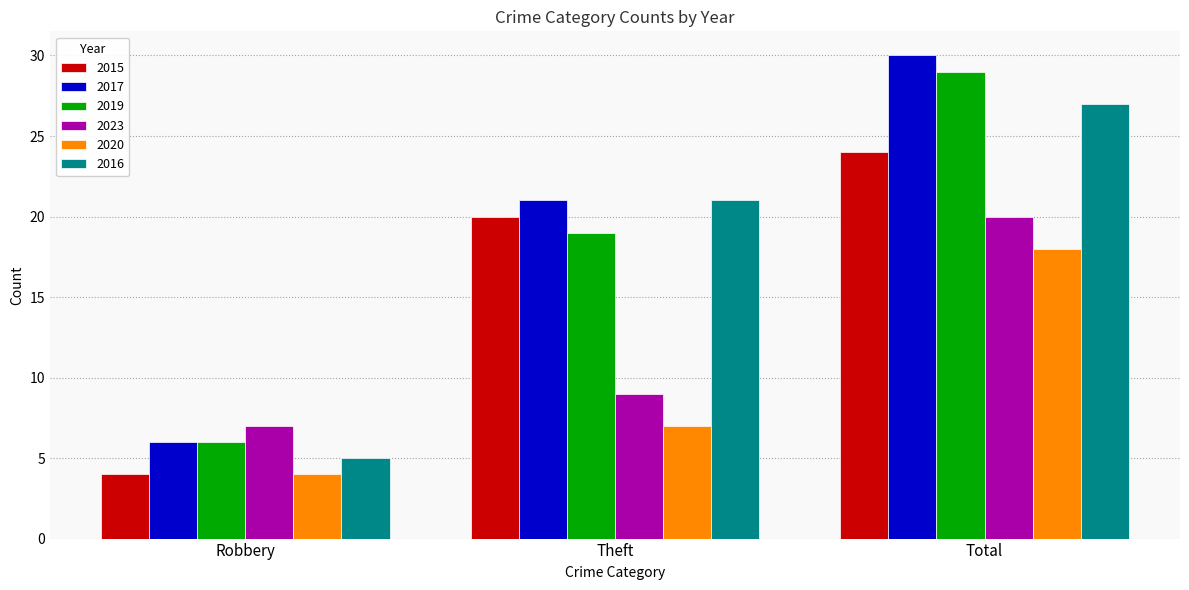

The value of 2019 at Theft is 5. True or false?

False